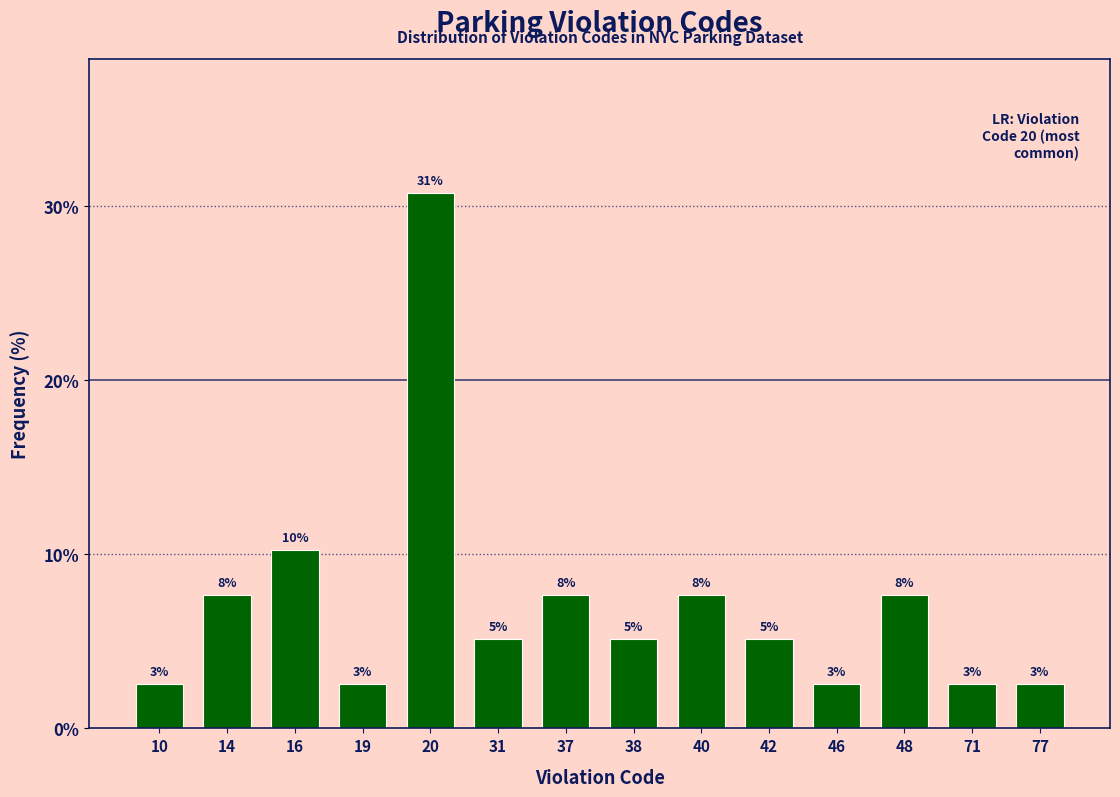

Are the bars horizontal?

No